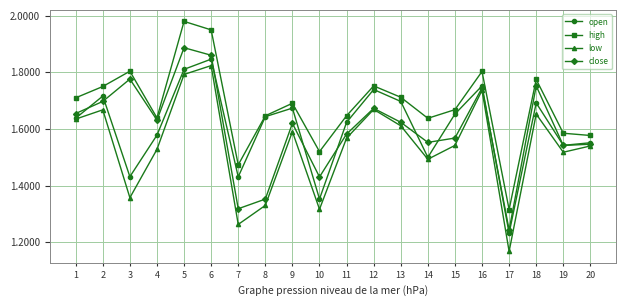

At 7, list the series in order from largest to smallest.

high, open, close, low